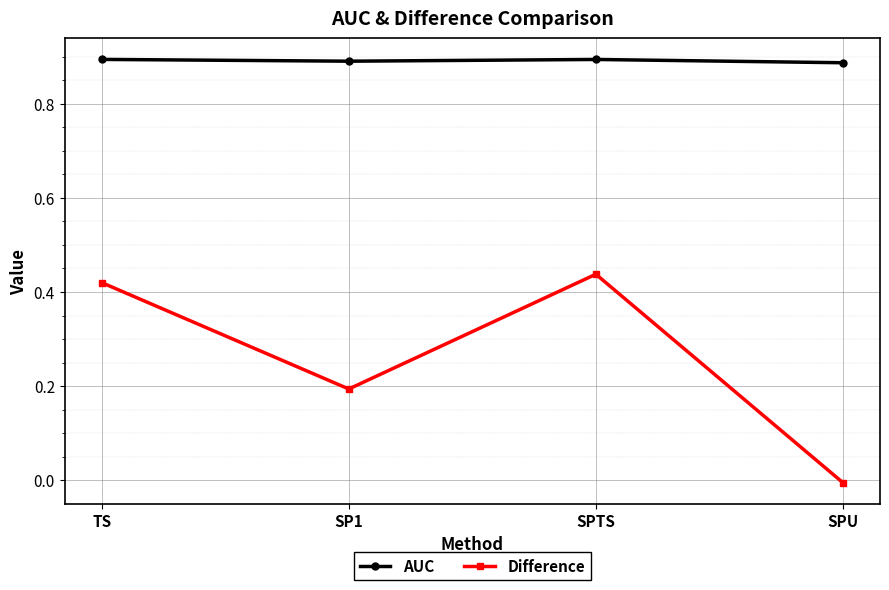

At how many categories does at least one series exceed 0?

4